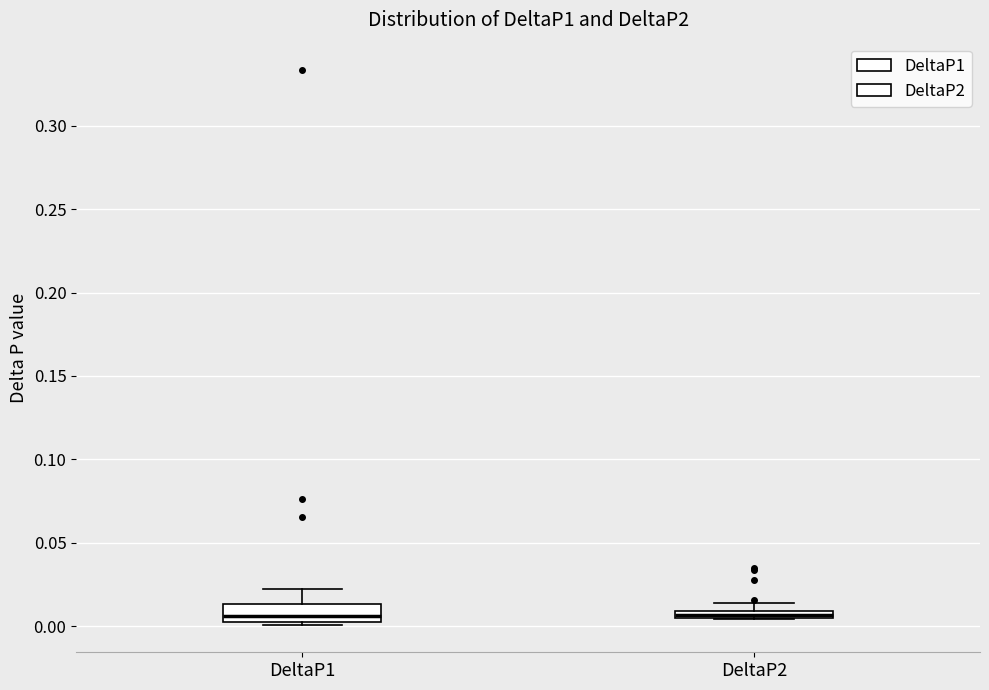

Where is the upper edge of the box for DeltaP1 on the y-axis? The values are not printed on the chart, so give them approximately, as read against the axis.

0.015